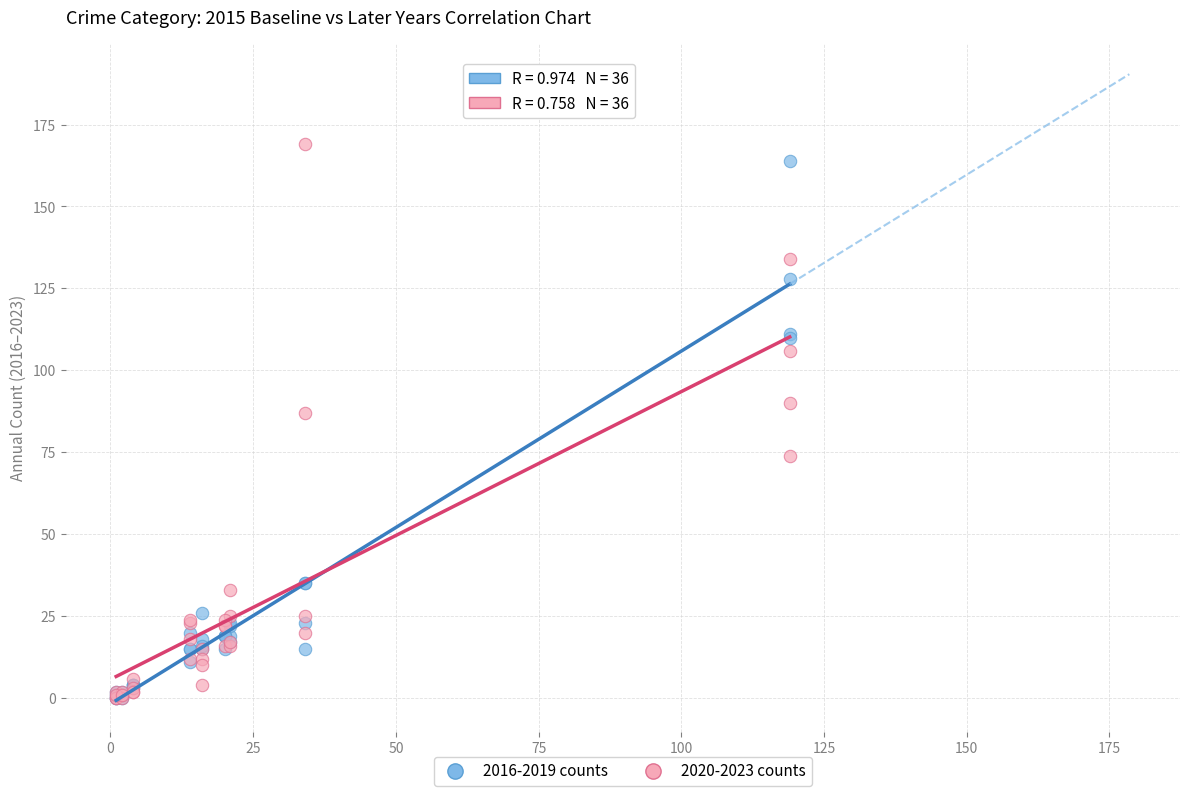

Across all series, what Y value is closest to 84?

87